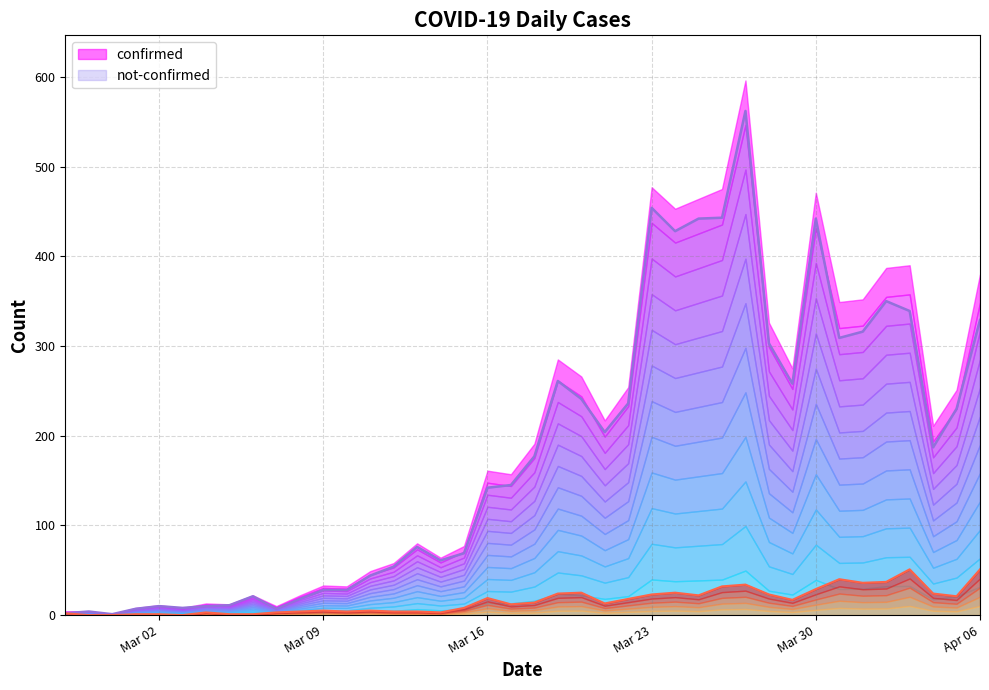

What is the label of the 23rd point from the right?

2020-03-15